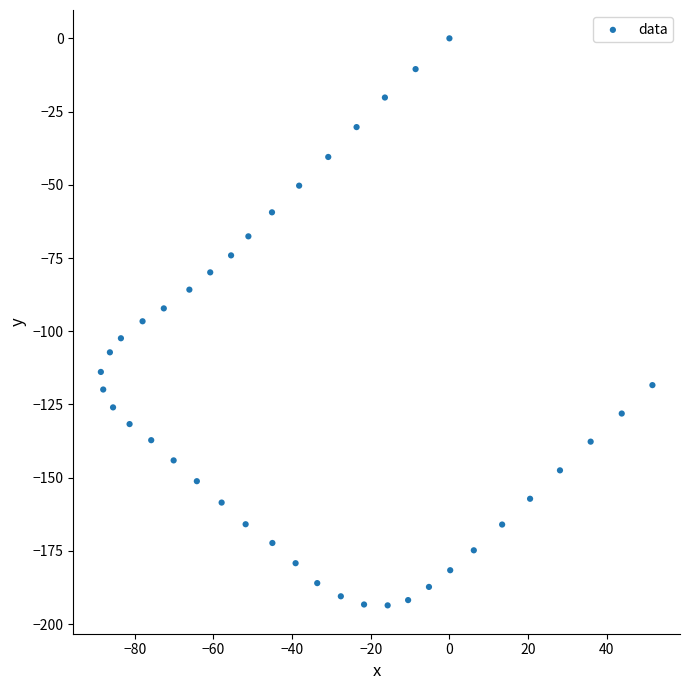

What is the range of Y values (max minus min)?

193.6